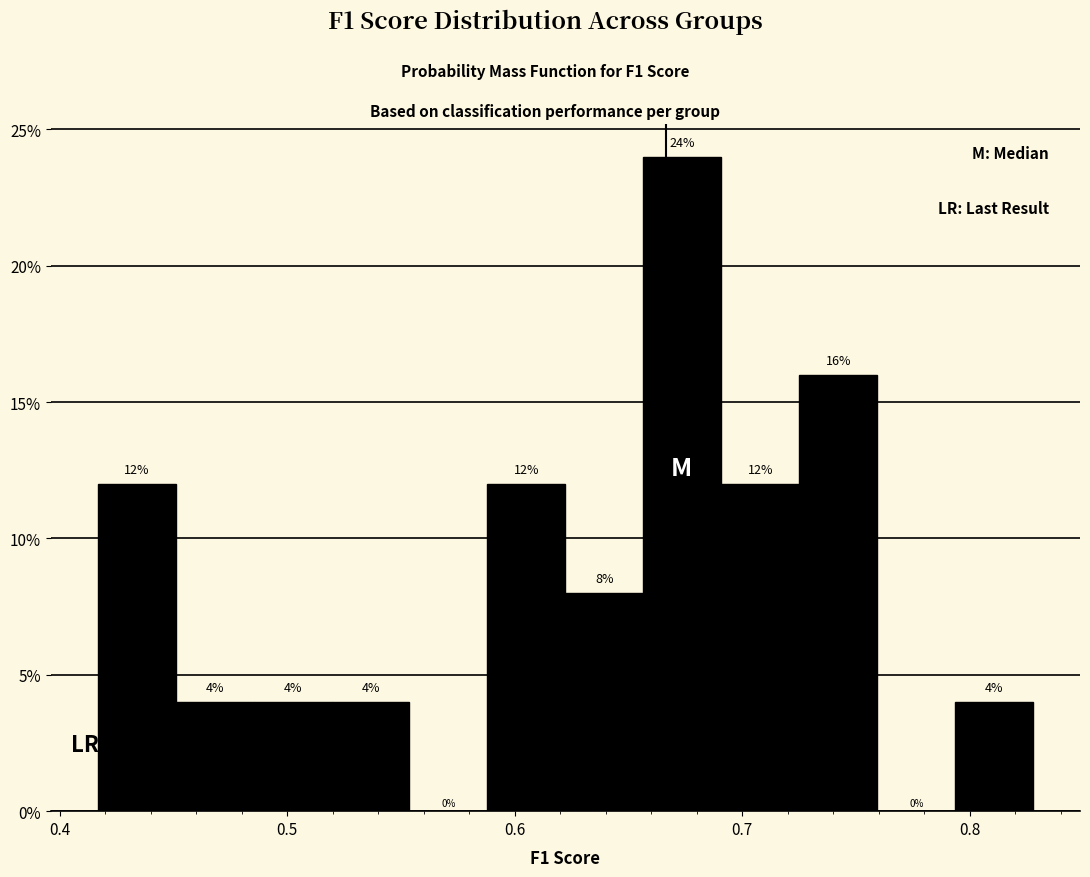

Read against the x-axis, roughly where is the centre of the tallest bar?

0.67